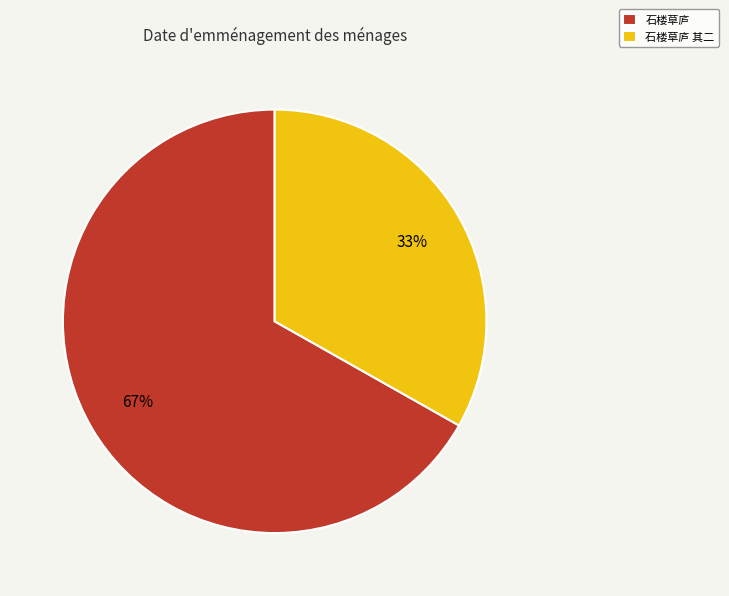

To the nearest percent, what is the combined percentage of 石楼草庐 其二 and 石楼草庐?

100%